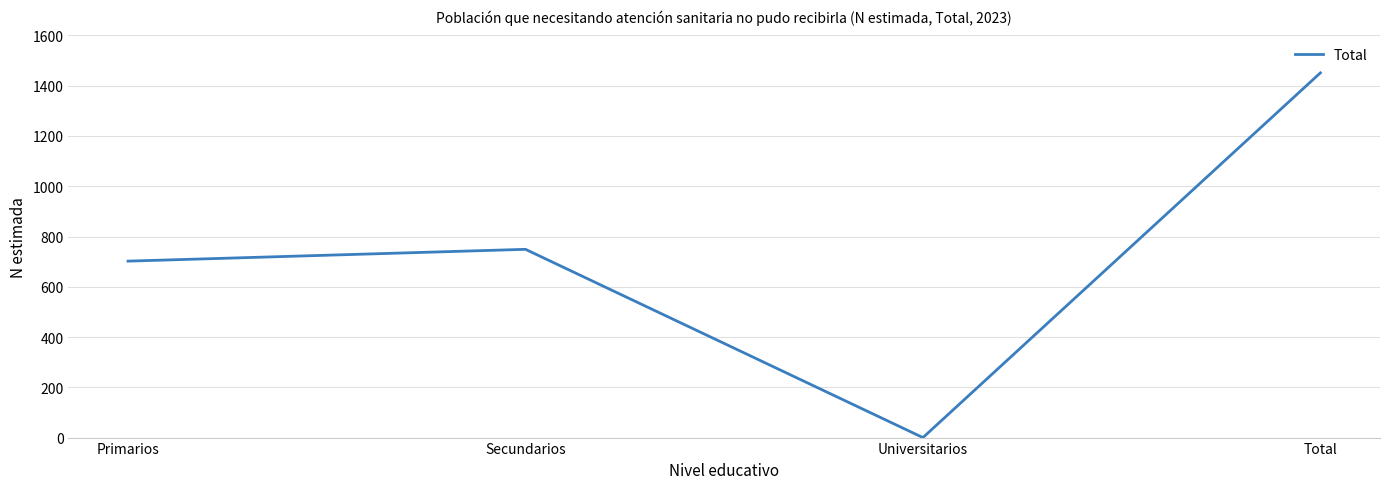

Read the value at Total, to the nearest 100.

1500